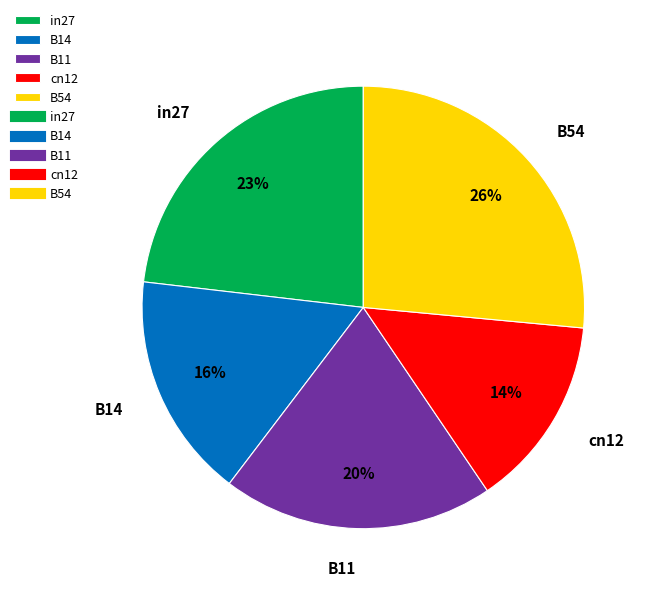

To the nearest percent, what portion does B11 represent?

20%